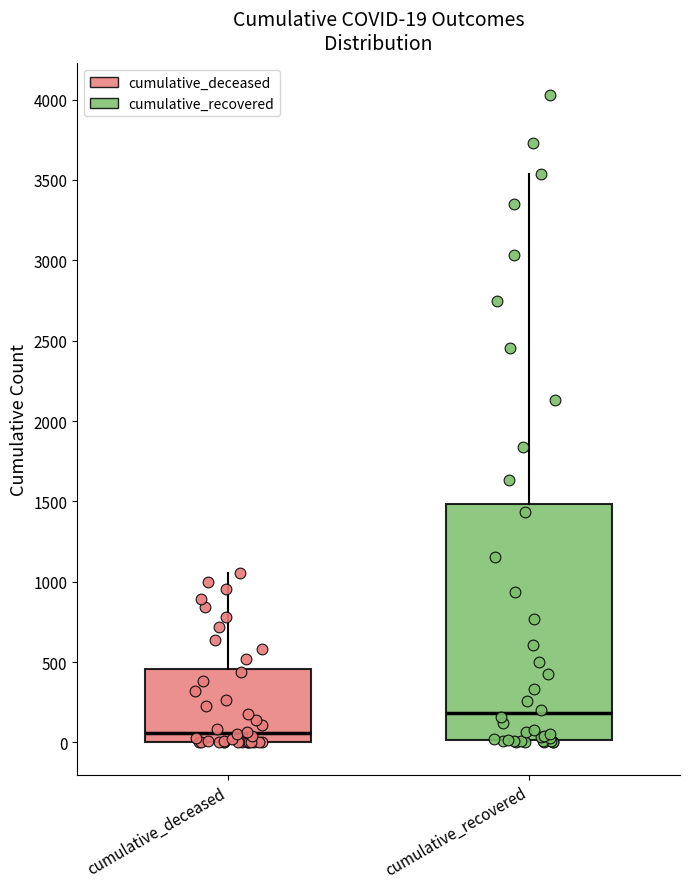

Which box is the tallest, from its lower edge to its upper edge?

cumulative_recovered